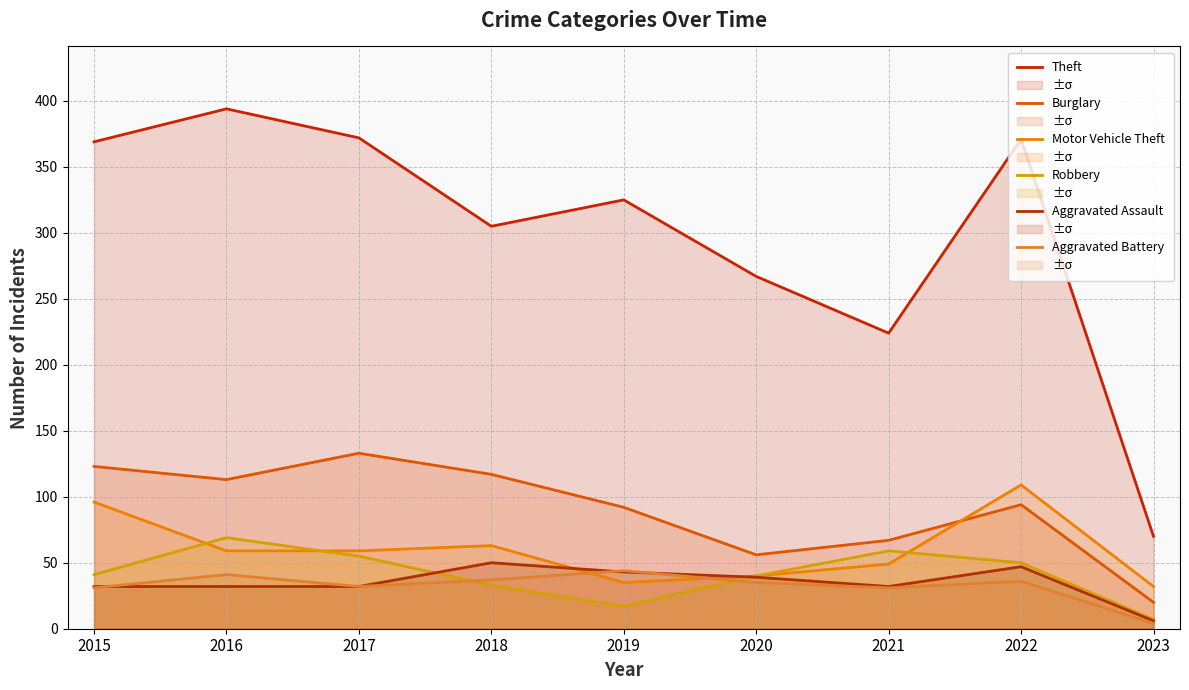

Does the chart display data point markers on the line(s)?

No